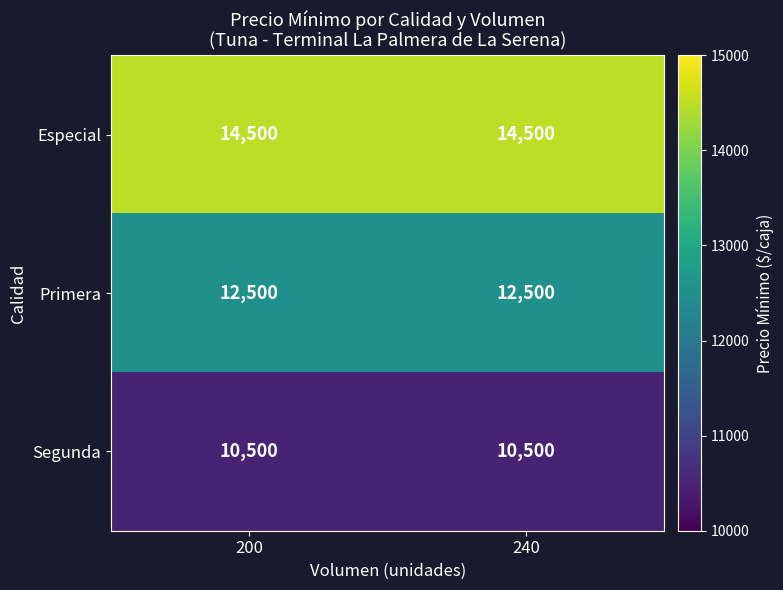

What is the lowest value of the Primera series?

12500